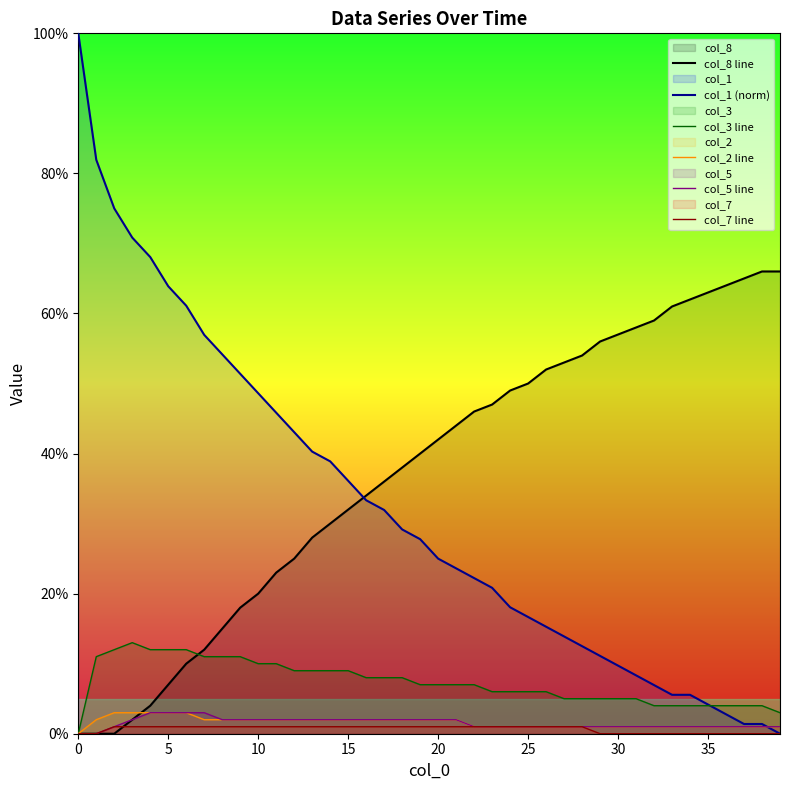

Between 16 and 27, which series saw the biggest shift?

col_1 (norm)